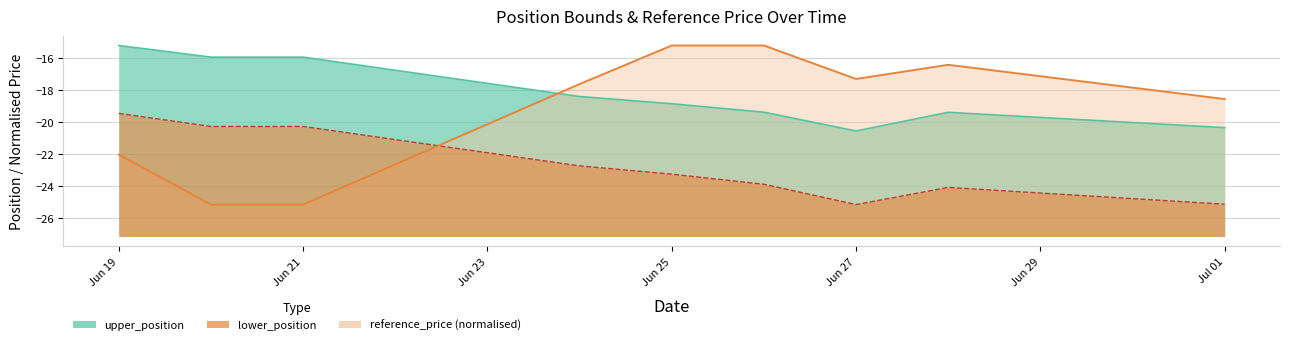

How many lines are shown in the chart?

3